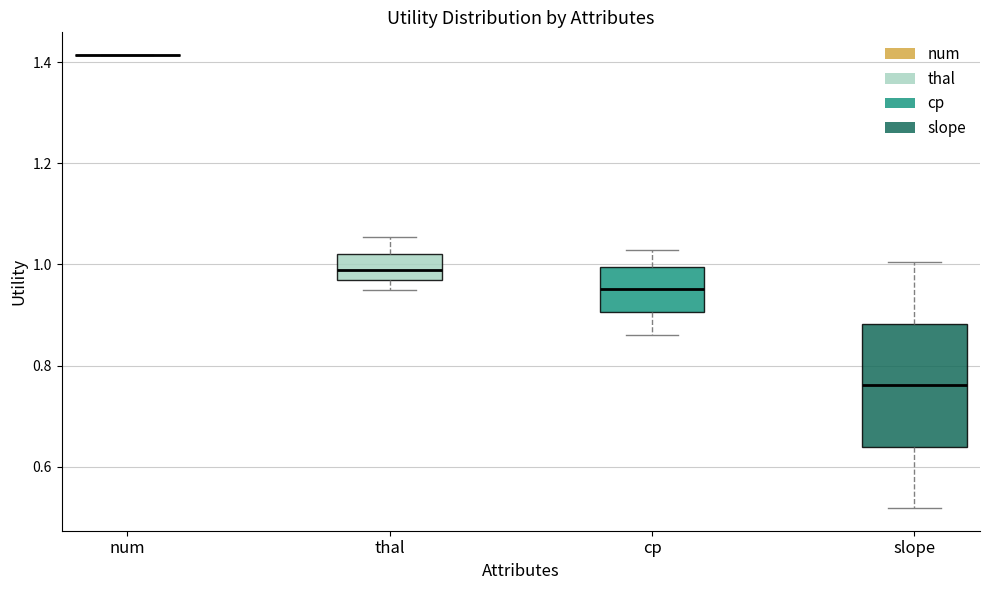

Reading left to right, read every box against the y-axis: the position of its median line, the range the box covers, and the ends of its whiskers. The values are not printed on the chart, so give them approximately, as read against the axis.

num: box collapsed to a line at 1.42, whiskers 1.42 to 1.42
thal: median 0.98, box 0.96 to 1.02, whiskers 0.94 to 1.06
cp: median 0.96, box 0.90 to 1.00, whiskers 0.86 to 1.02
slope: median 0.76, box 0.64 to 0.88, whiskers 0.52 to 1.00